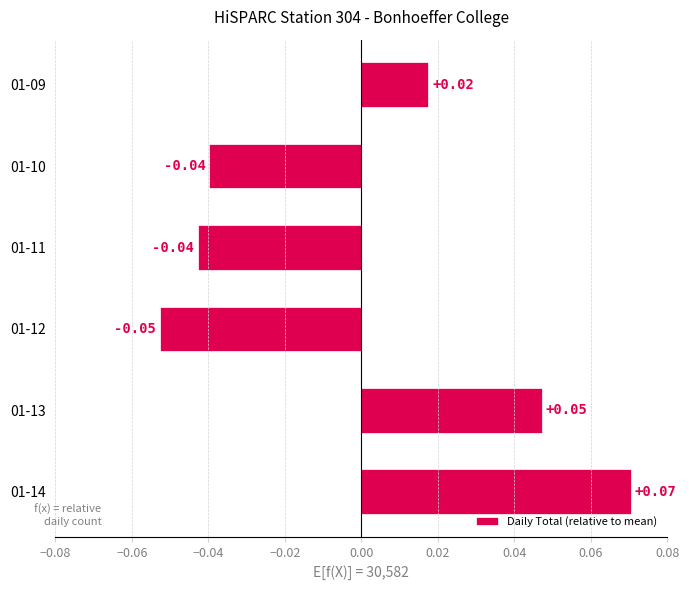

How many values are between 0 and 1?

3